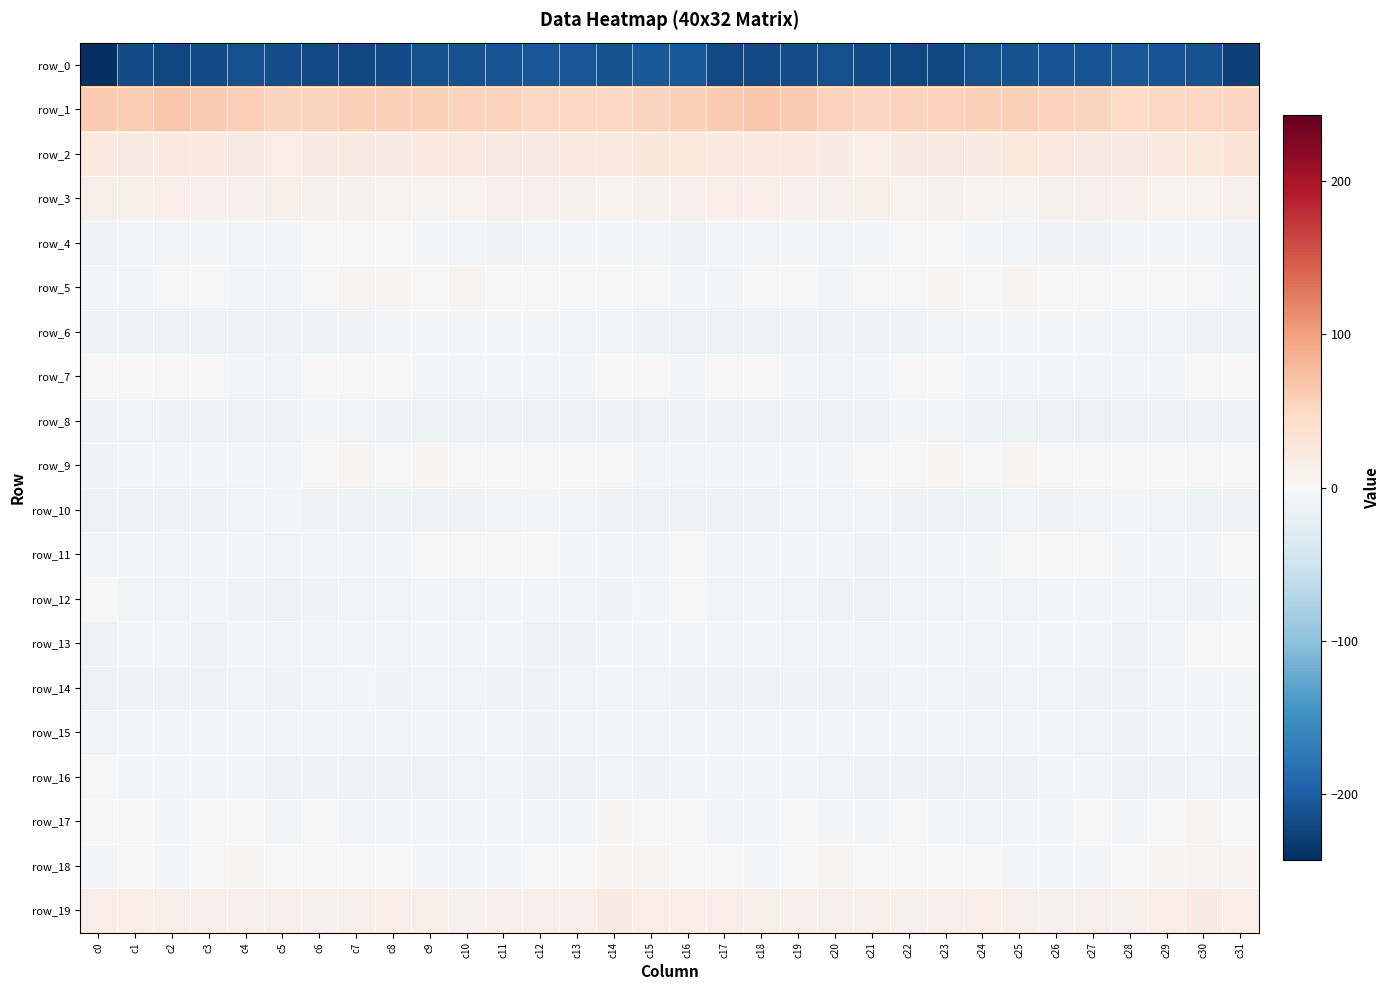

Which category has the lowest value across all series?

c0